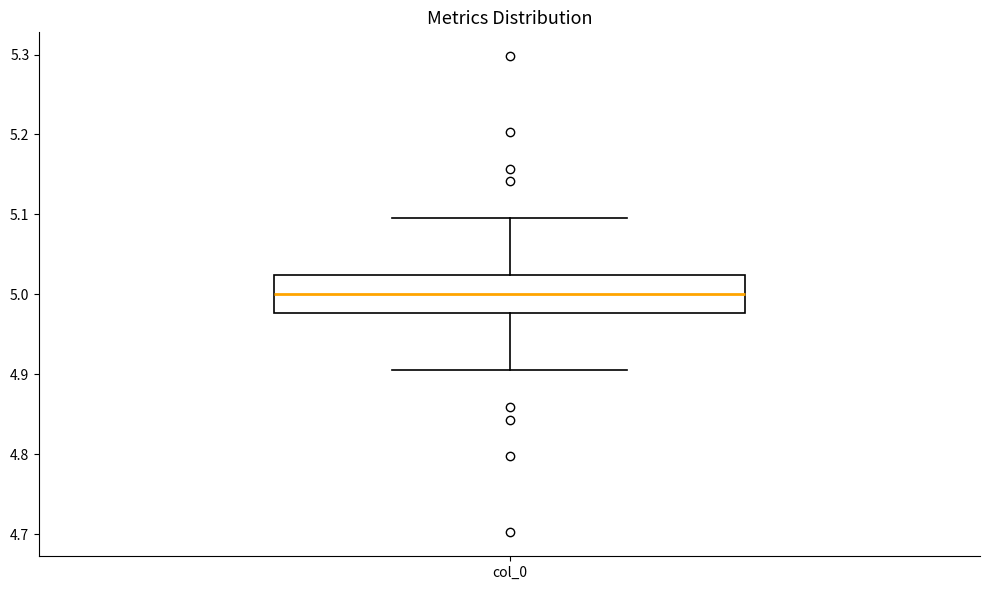

Where is the upper edge of the box for col_0 on the y-axis? The values are not printed on the chart, so give them approximately, as read against the axis.

5.02